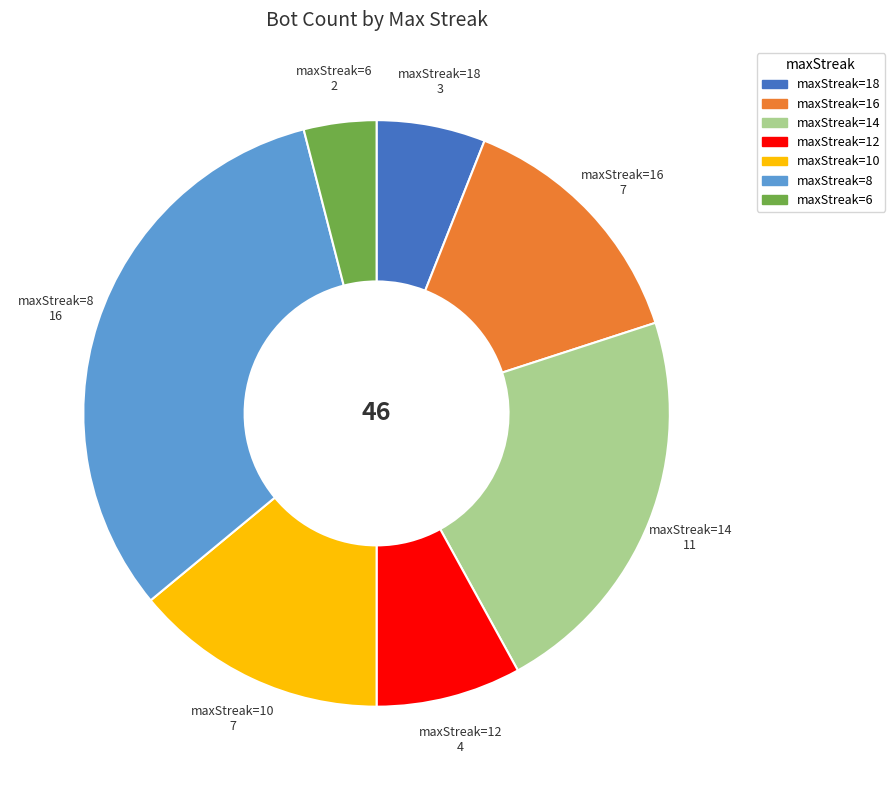

What is the largest slice in the pie chart?

maxStreak=8